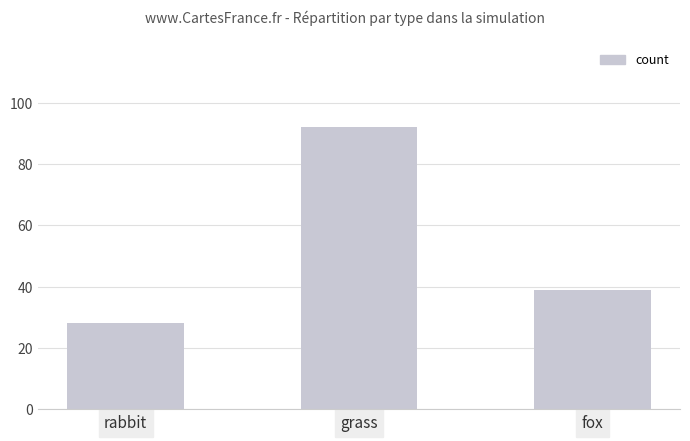

What is the difference between the second highest and minimum values?

11